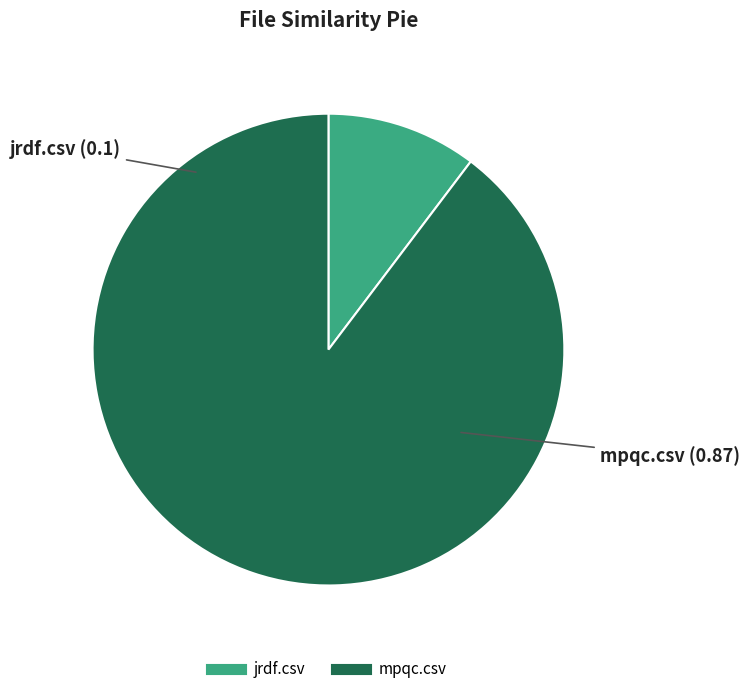

Combined, do jrdf.csv and mpqc.csv account for over 50%?

Yes